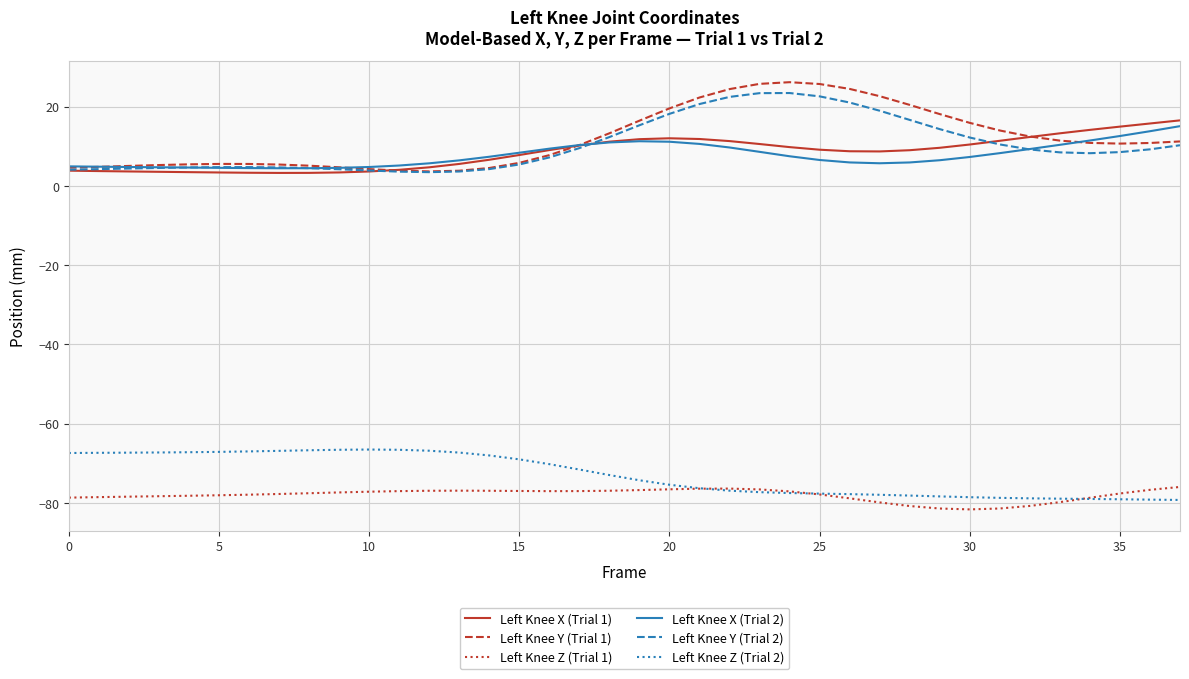

What is the maximum value shown in the chart?

26.2